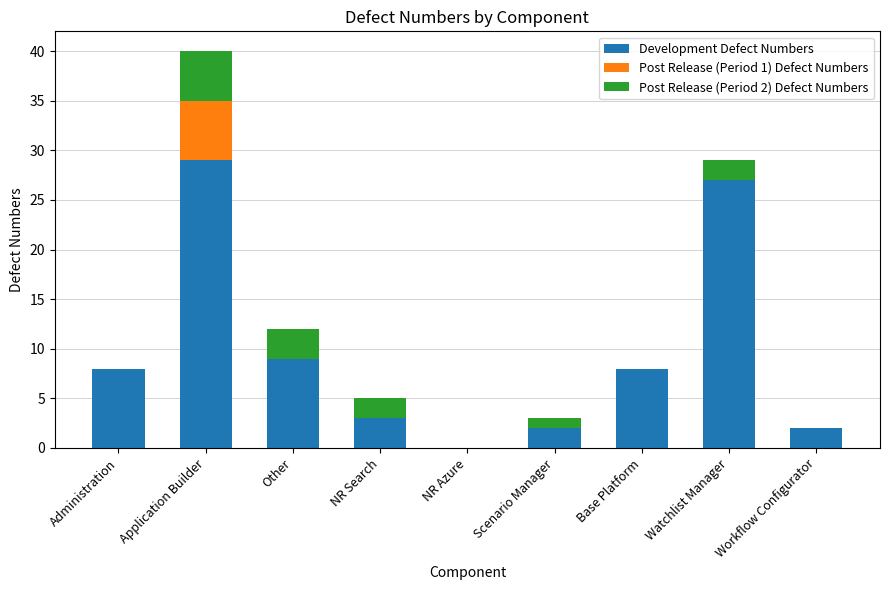

What is the maximum value for Development Defect Numbers?

29